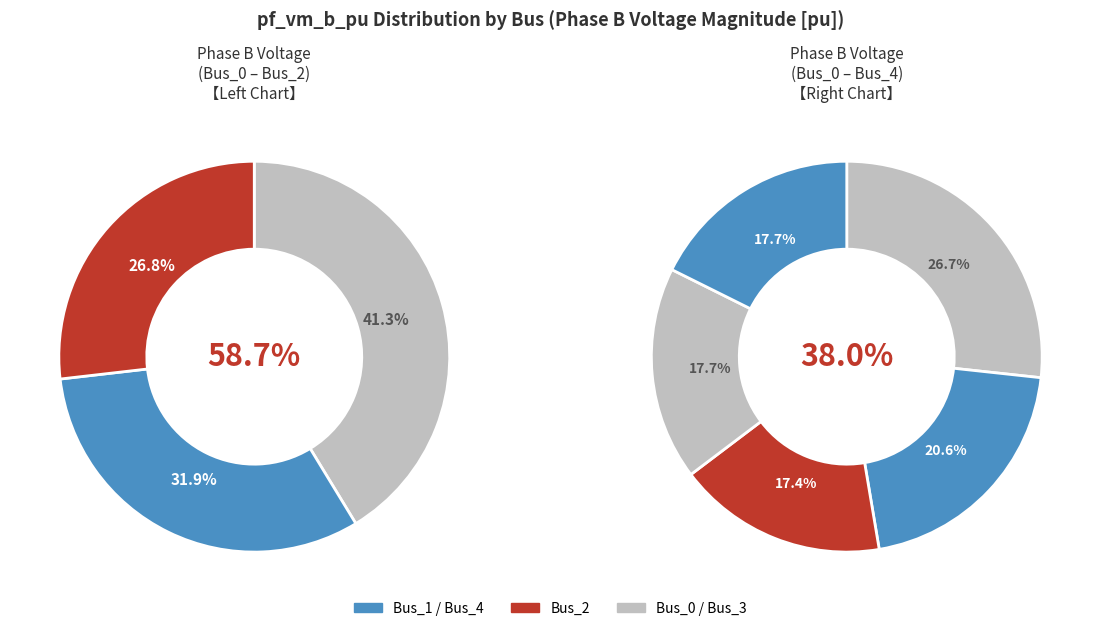

Which category has the smallest portion of the pie?

Bus_2